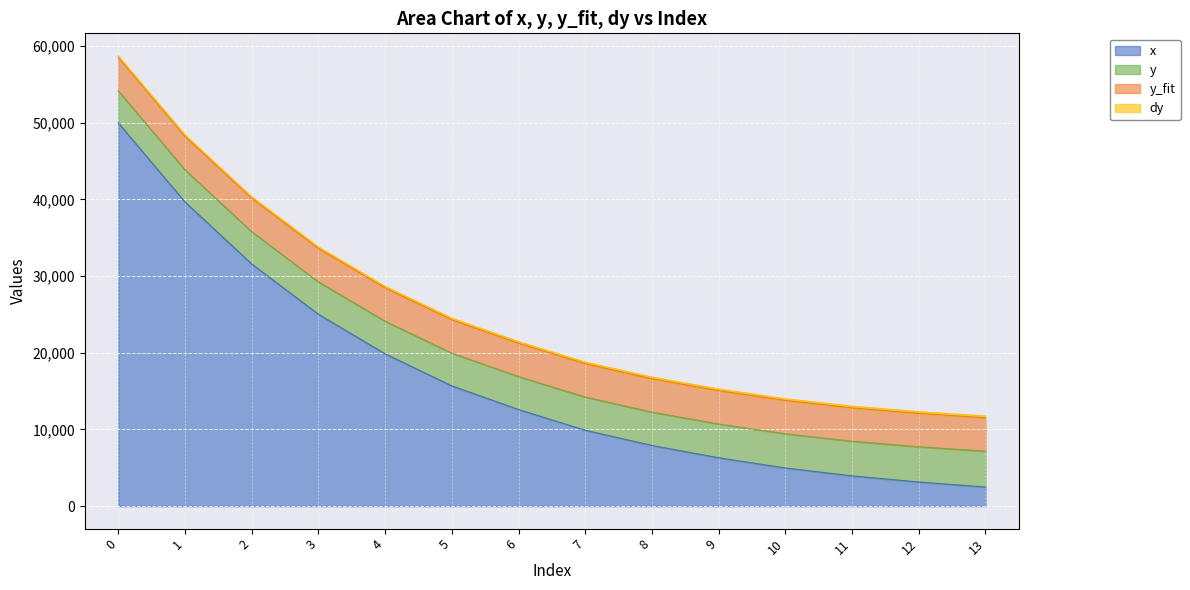

Is it true that y_fit equals 4348.0 at 8?

True